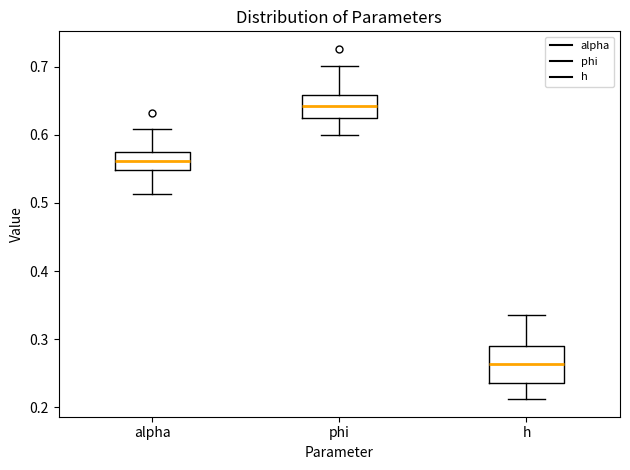

Which box's median line is the highest?

phi